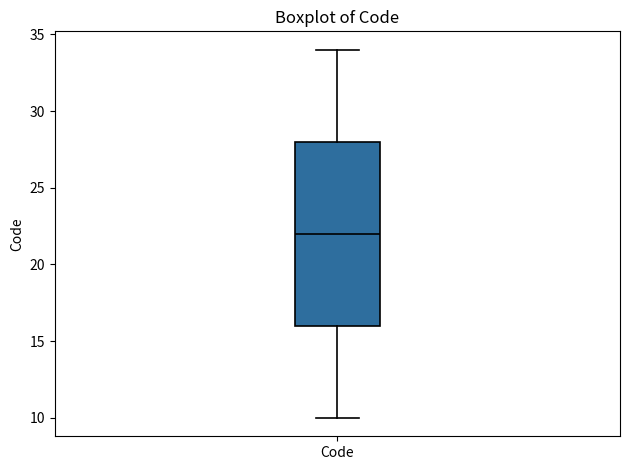

Read this box plot against the y-axis: the position of the median line, the range covered by the box, and the ends of both whiskers. The values are not printed on the chart, so give them approximately, as read against the axis.

median 22, box 16 to 28, whiskers 10 to 34